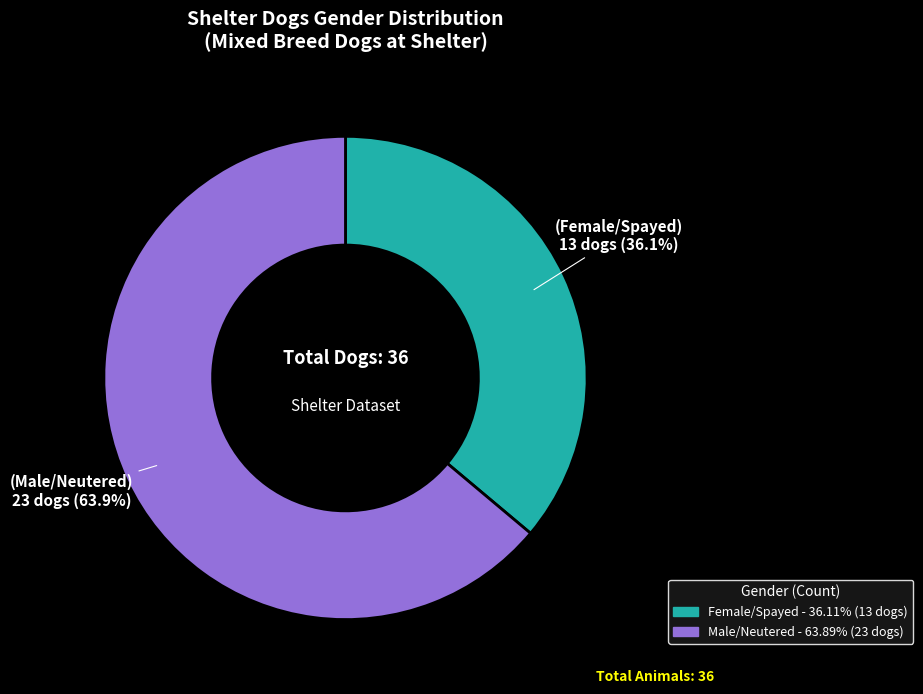

Approximately how many times larger is the value at Male/Neutered compared to Female/Spayed?

1.8